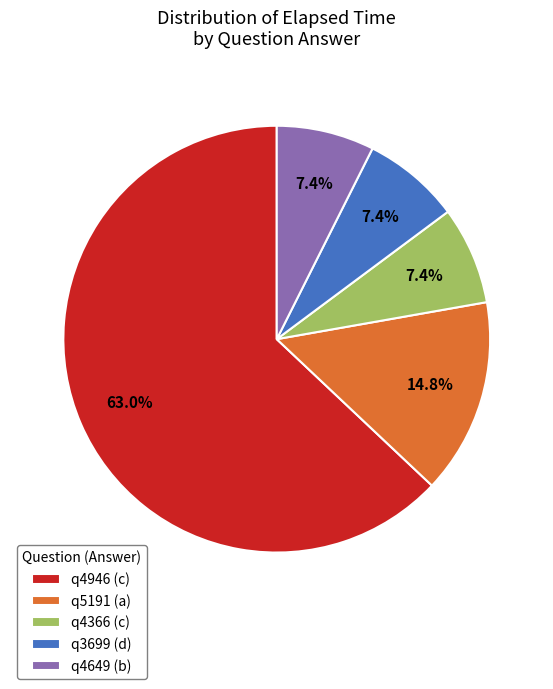

True or false: q5191 (a) accounts for 7% of the total.

False